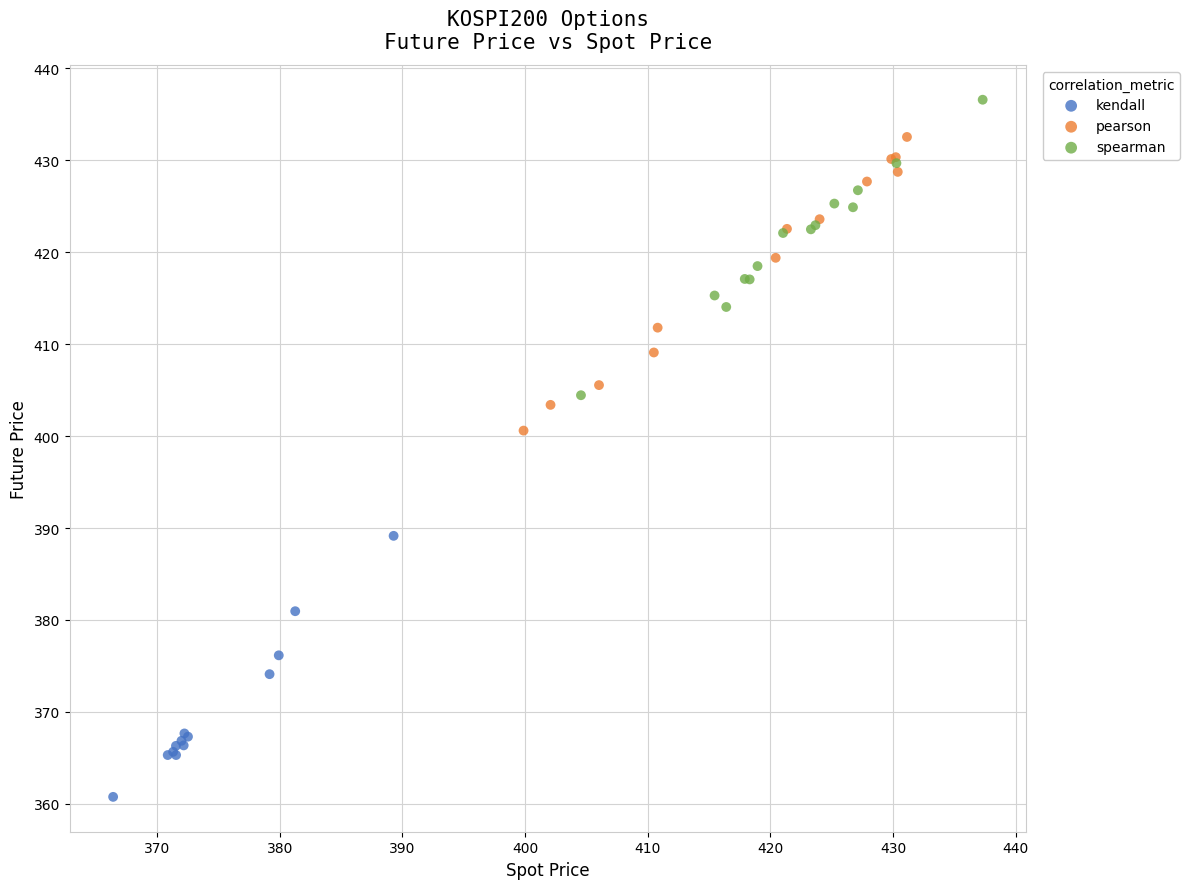

What are all the series names shown in the legend?

kendall, pearson, spearman